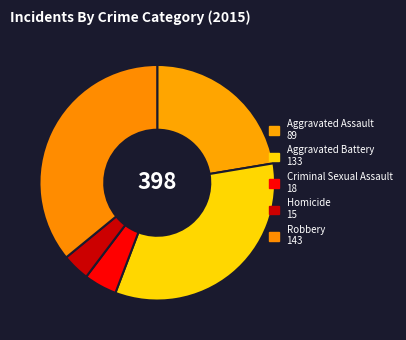

Count the number of slices in the pie.

5